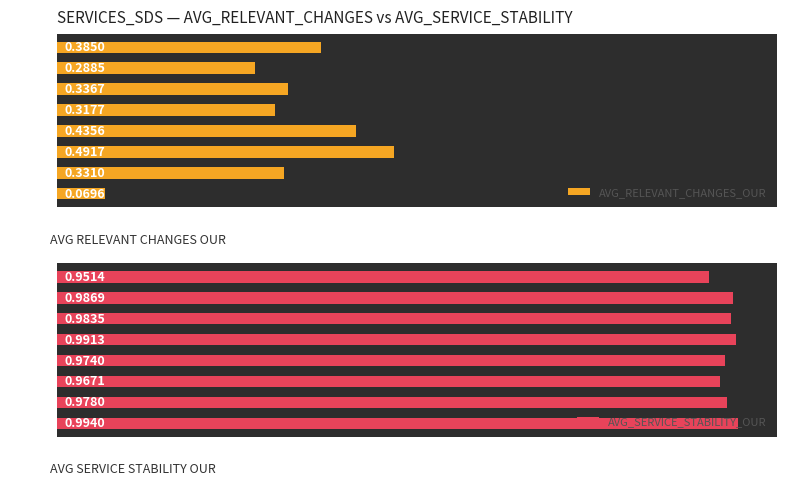

How many AVG_RELEVANT_CHANGES_OUR values are between 0 and 1?

8